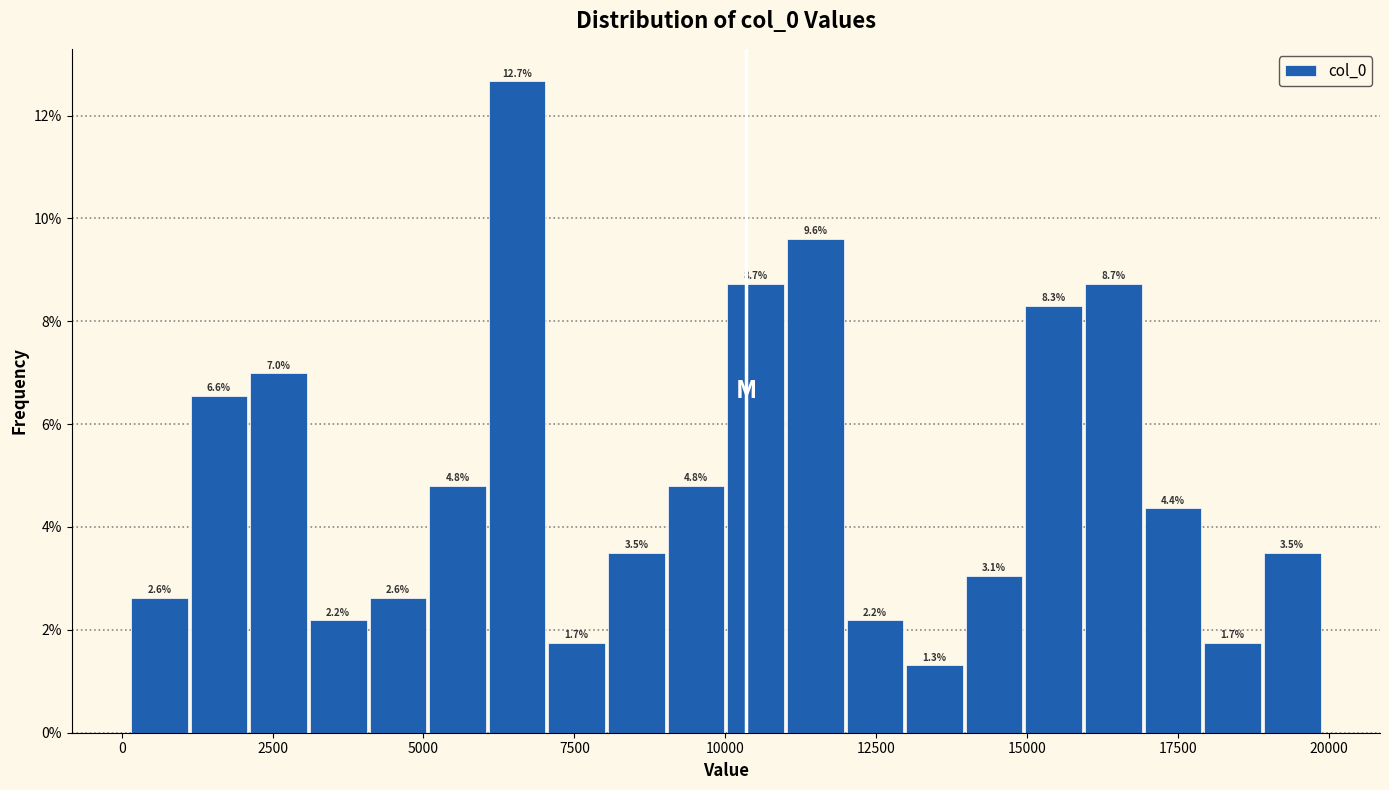

Around what value on the x-axis is the tallest bar? Give the approximate position of its centre, as read against the axis.

6500